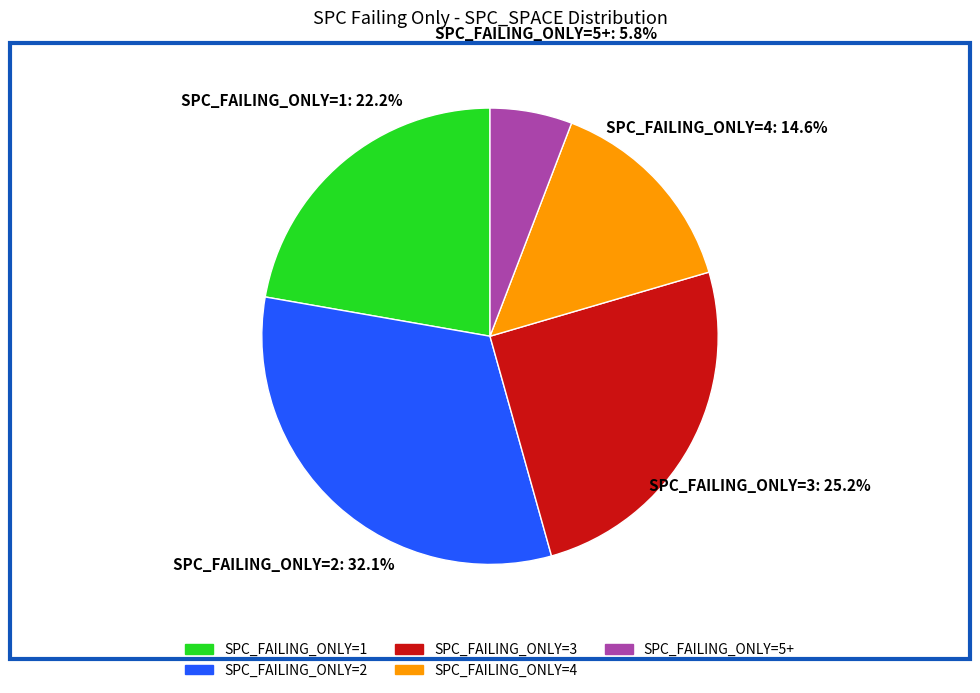

Approximately how many times larger is the value at SPC_FAILING_ONLY=2 compared to SPC_FAILING_ONLY=3?

1.3